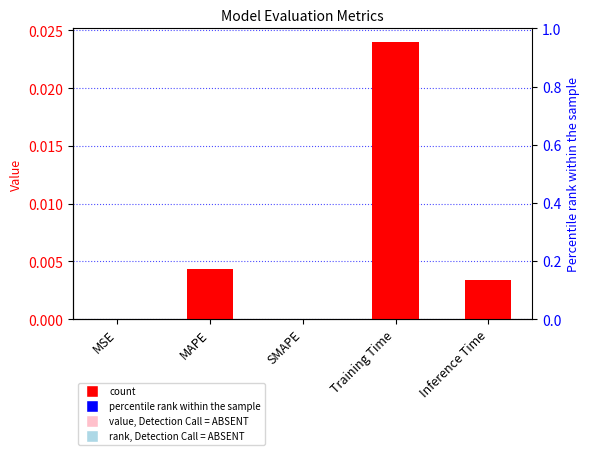

What is the label of the 3rd bar from the left?

SMAPE